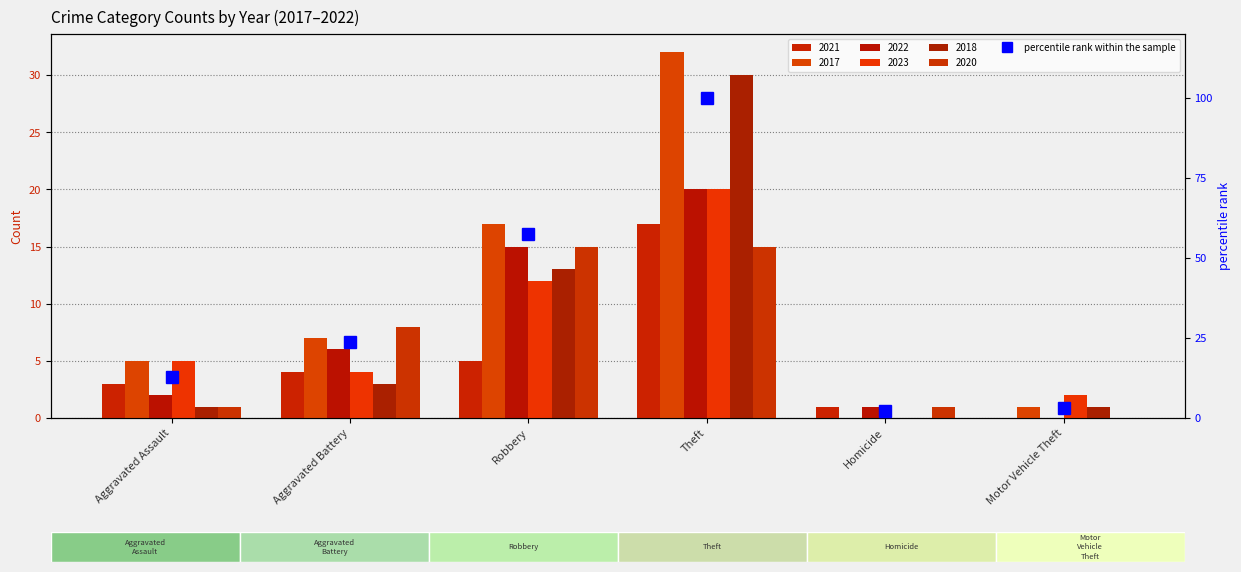

True or false: the data shows 0.9 at Motor Vehicle Theft.

False